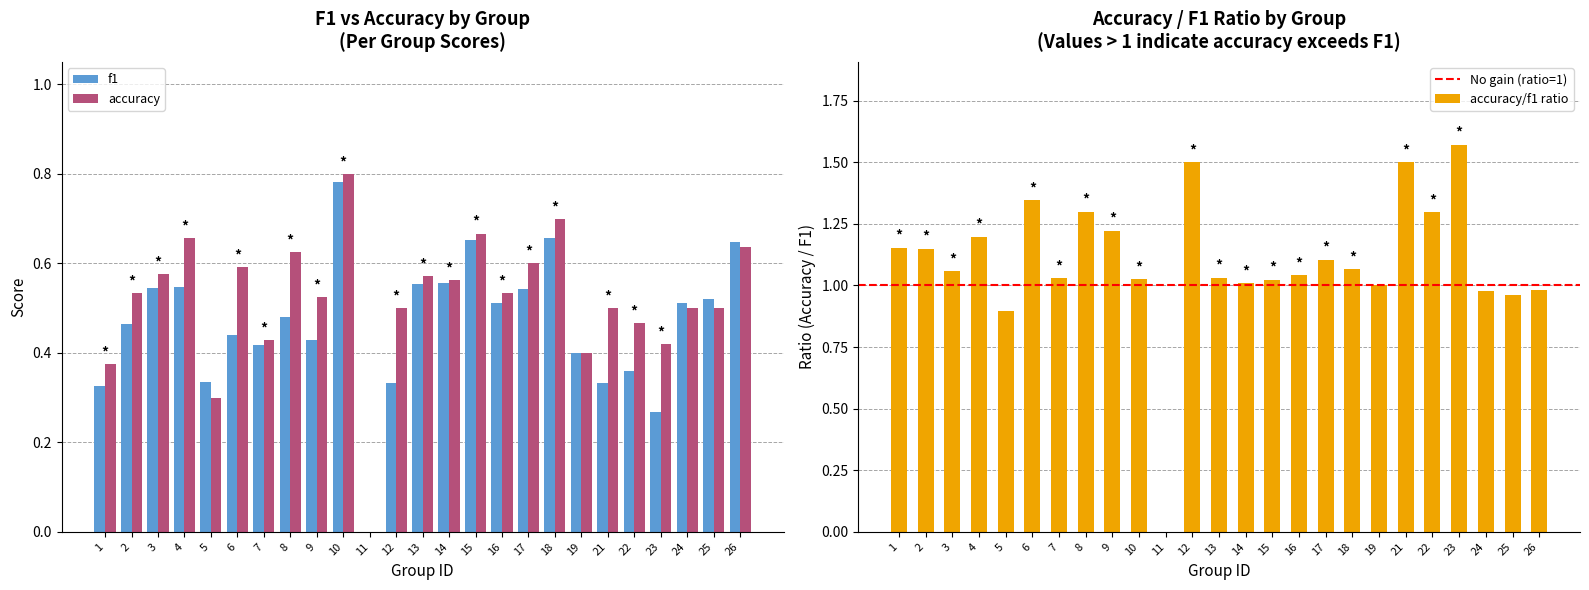

Reading right to left, list all the values displayed in this chart.

f1: 0.6	0.5	0.5	0.3	0.4	0.3	0.4	0.7	0.5	0.5	0.7	0.6	0.6	0.3	0.0	0.8	0.4	0.5	0.4	0.4	0.3	0.5	0.5	0.5	0.3
accuracy: 0.6	0.5	0.5	0.4	0.5	0.5	0.4	0.7	0.6	0.5	0.7	0.6	0.6	0.5	0.0	0.8	0.5	0.6	0.4	0.6	0.3	0.7	0.6	0.5	0.4